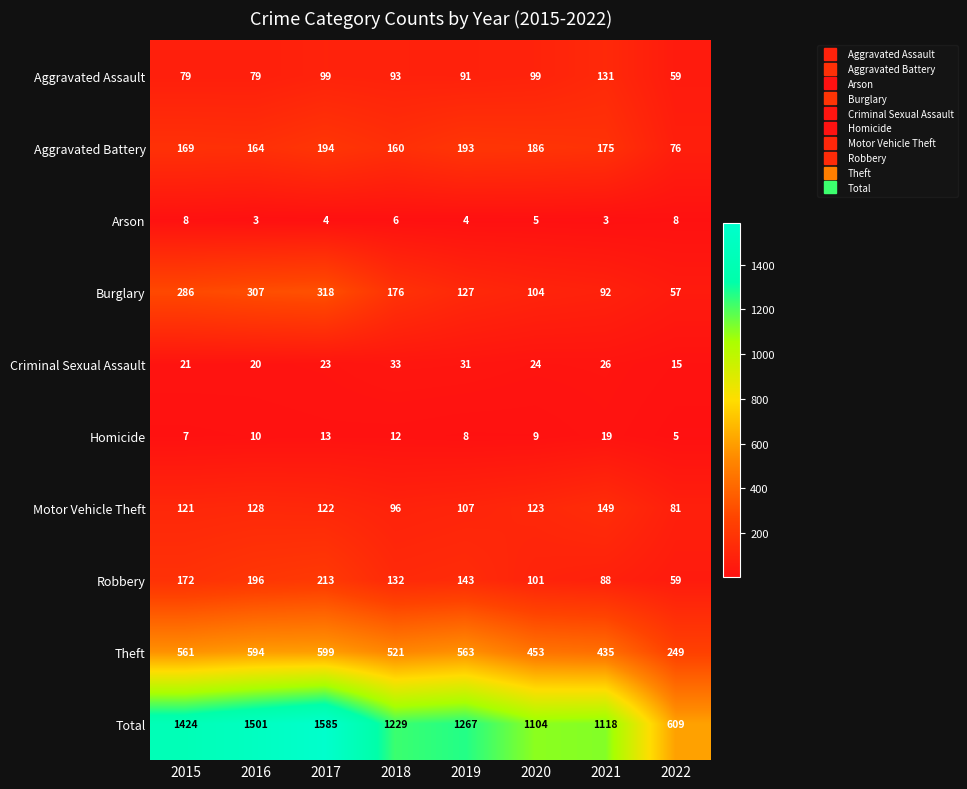

At which label does Robbery reach its minimum?

2022